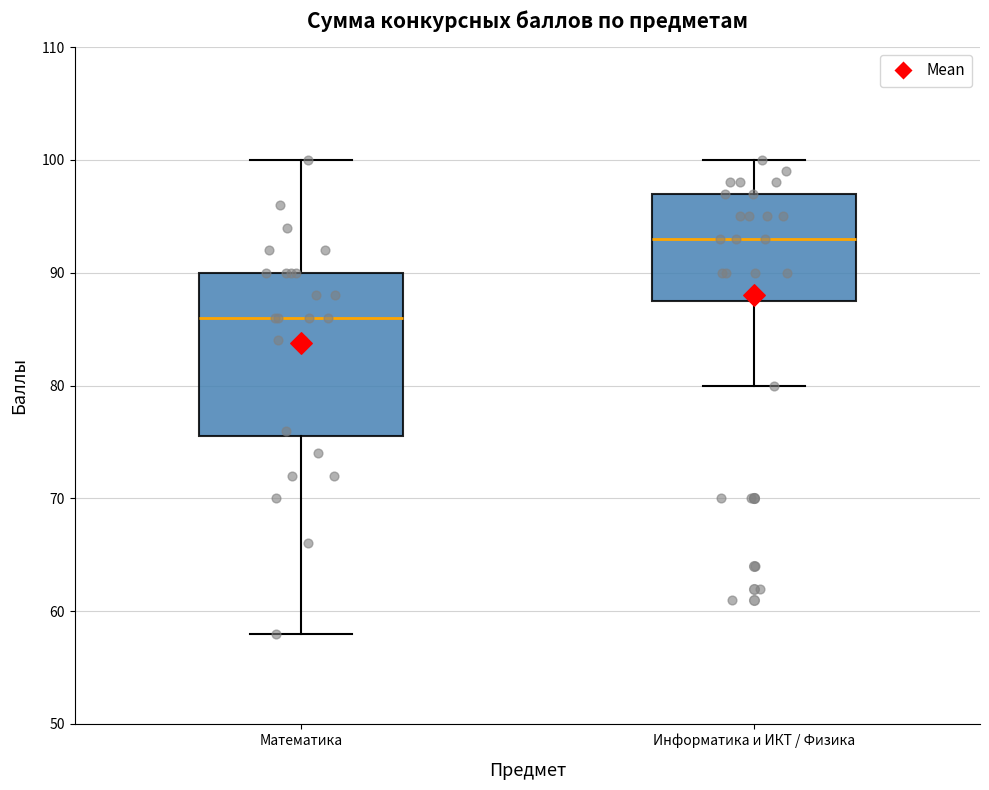

Reading left to right, transcribe this box plot: for each box, give where its median line is, the range the box spans, and where its two whiskers end, as read against the y-axis. The values are not printed on the chart, so give them approximately, as read against the axis.

Математика: median 86, box 76 to 90, whiskers 58 to 100
Информатика и ИКТ / Физика: median 93, box 88 to 97, whiskers 80 to 100